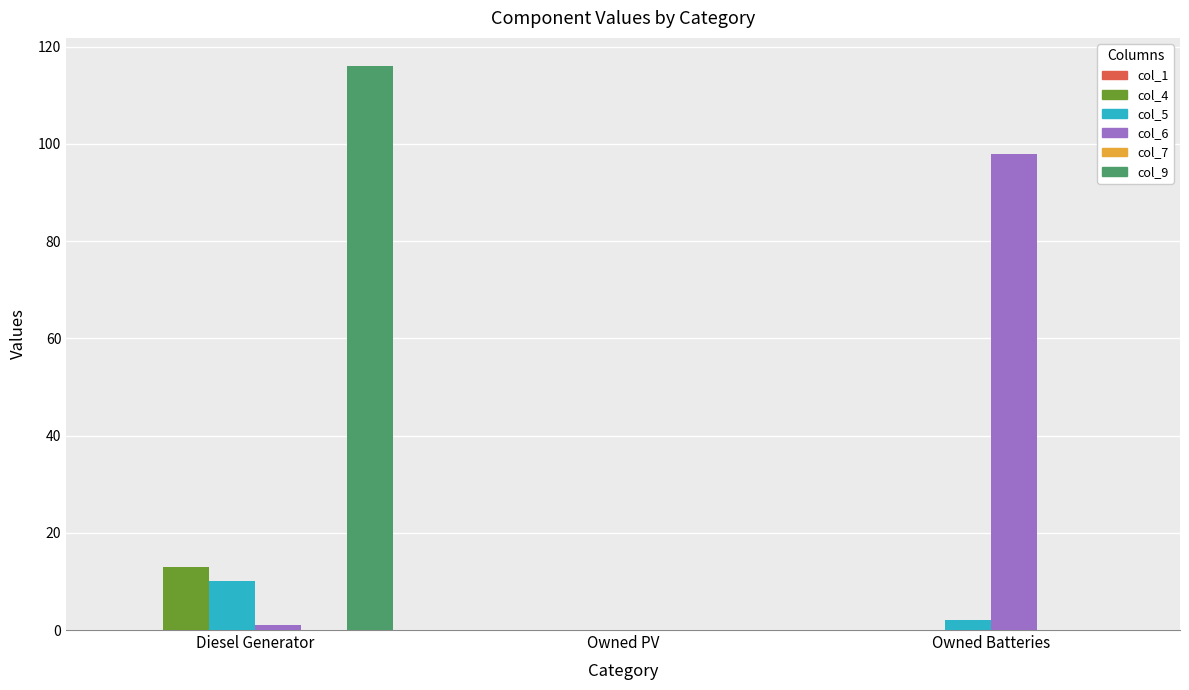

What is the greatest value displayed?

116